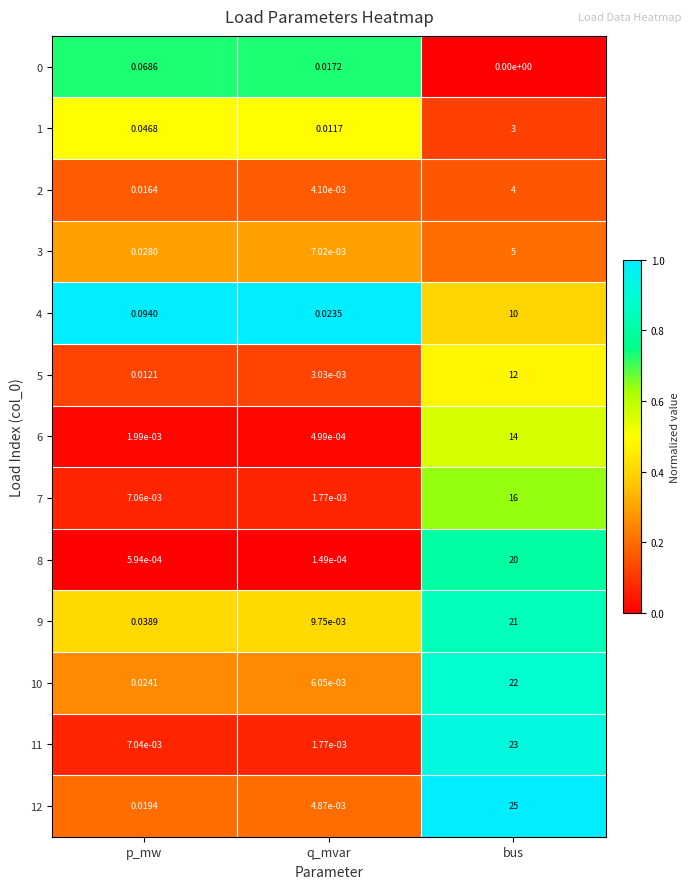

At which label is 3 closest to 2?

p_mw